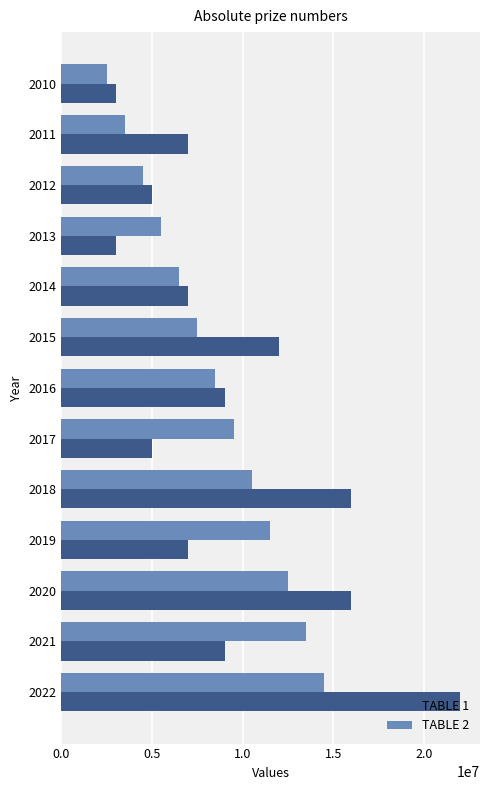

The value of TABLE 1 at 2010 is 5117432. True or false?

False